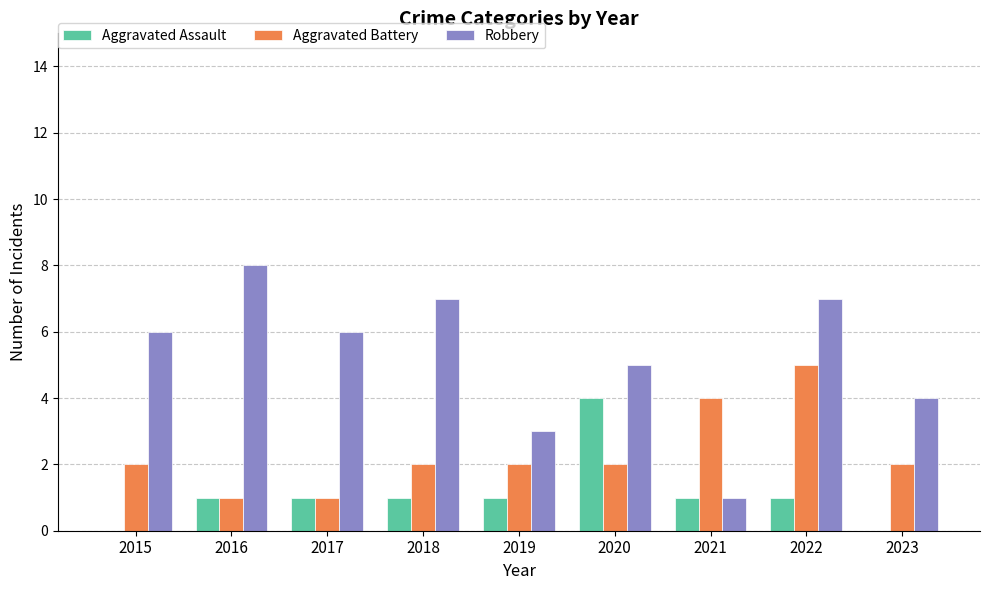

Count the number of data series in this chart.

3